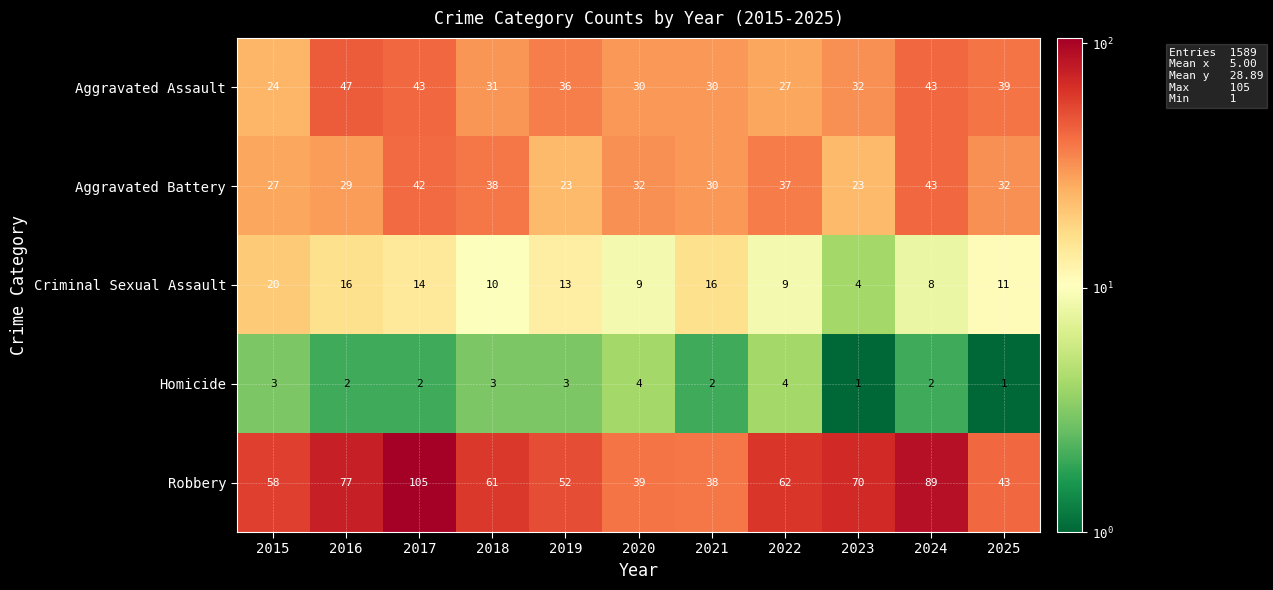

Is the value of Aggravated Battery at 2016 greater than the value of Aggravated Assault at 2016?

No